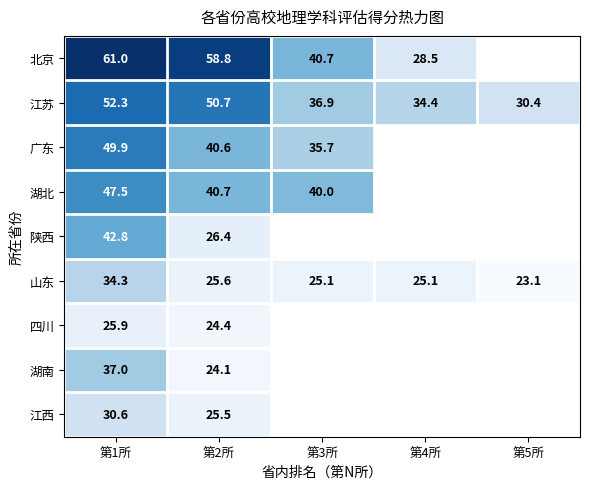

At which label does 山东 reach its peak?

第1所